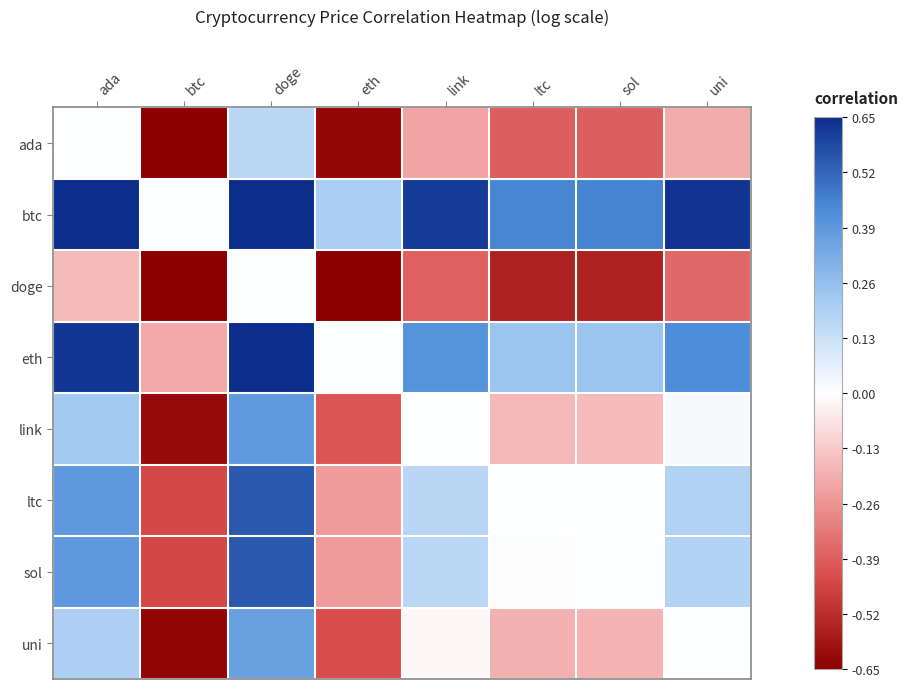

Which series has the largest total across all categories?

btc